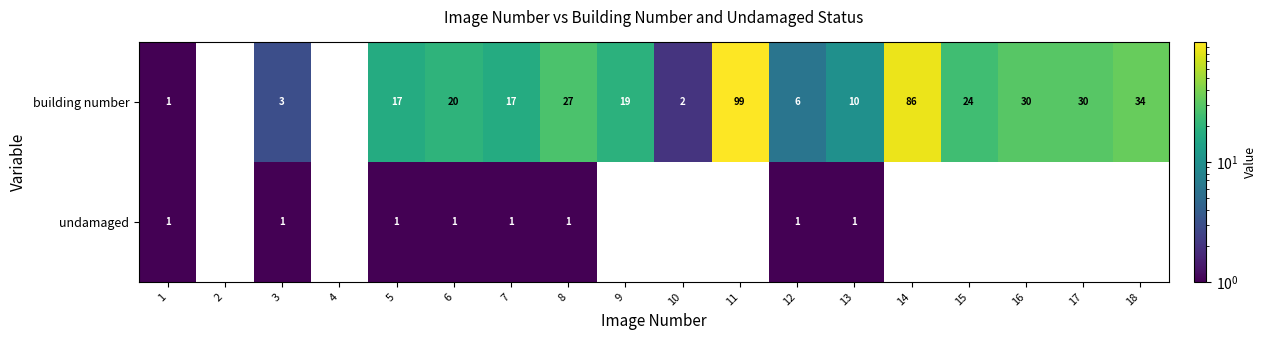

List the series in order of their peak value, highest first.

building number, undamaged